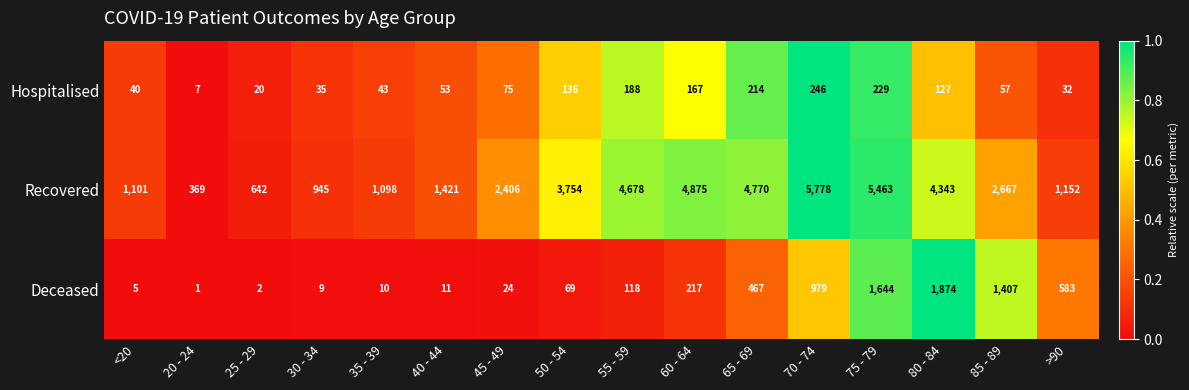

What is the sum of all Recovered values?

45462